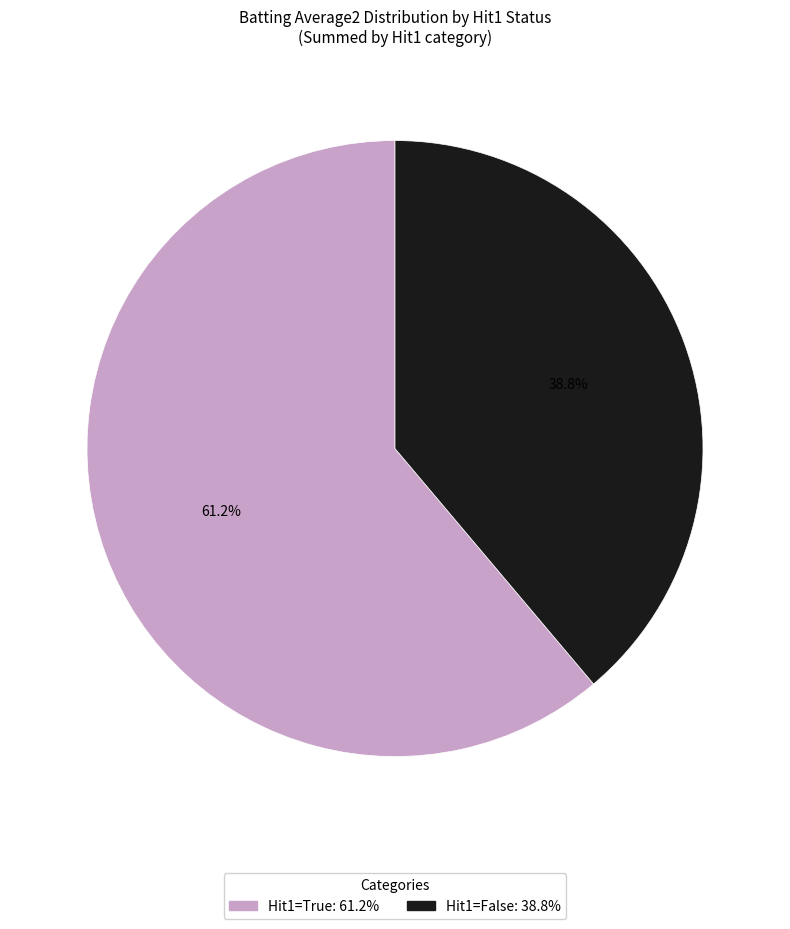

To the nearest percent, what is the average slice percentage?

50%